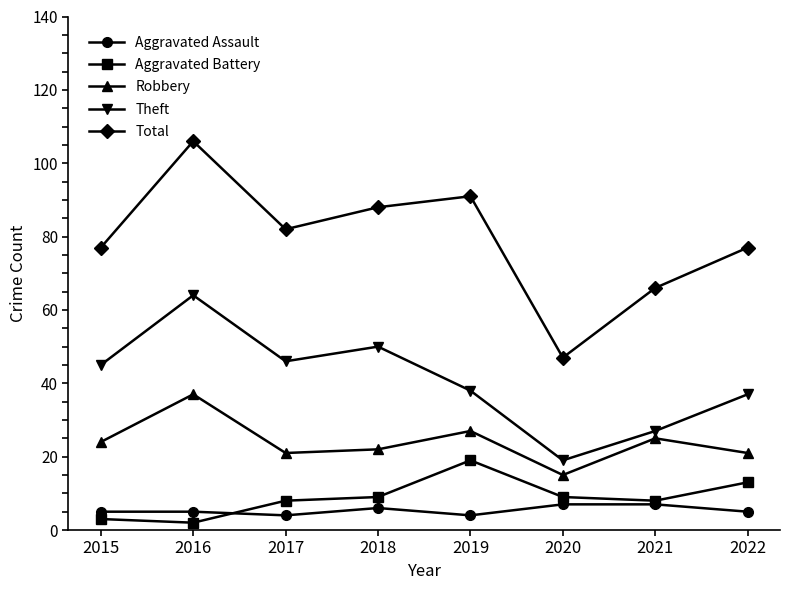

True or false: Total and Theft cross at least once.

False